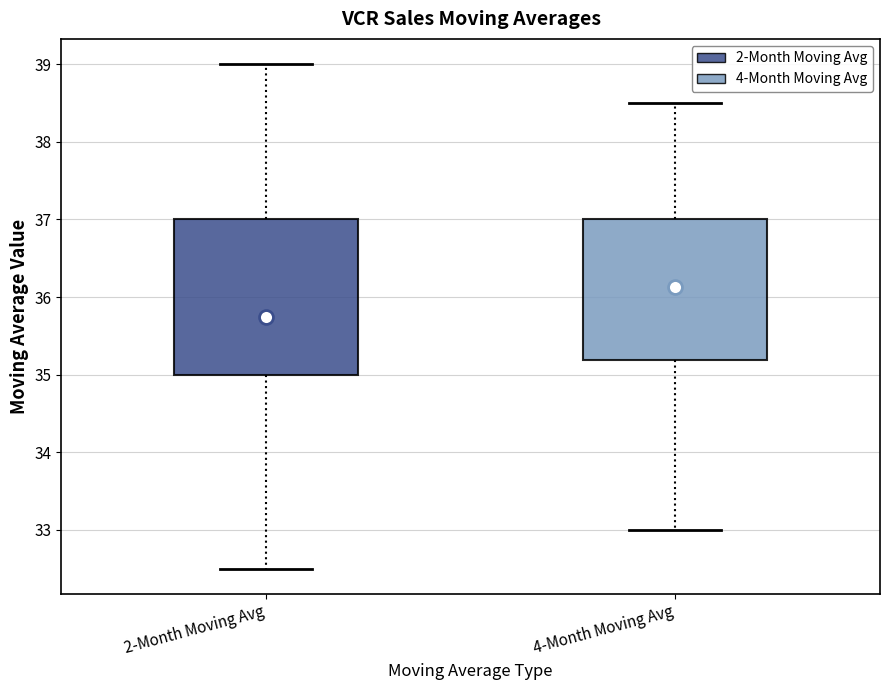

Reading left to right, transcribe this box plot: for each box, give where its median line is, the range the box spans, and where its two whiskers end, as read against the y-axis. The values are not printed on the chart, so give them approximately, as read against the axis.

2-Month Moving Avg: median 35.5, box 35.0 to 37.0, whiskers 32.5 to 39.0
4-Month Moving Avg: median 36.5, box 35.2 to 37.0, whiskers 33.0 to 38.5